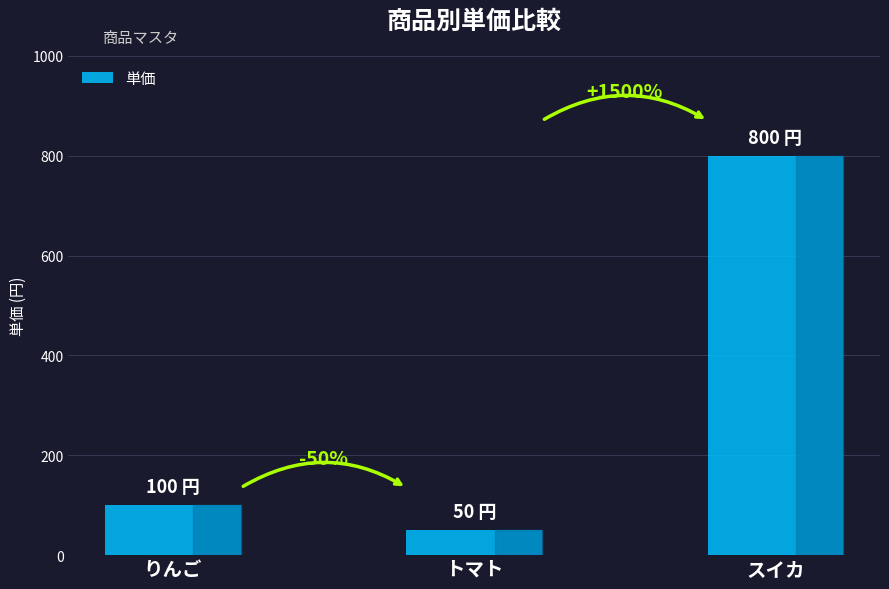

How many bars are there in total?

3